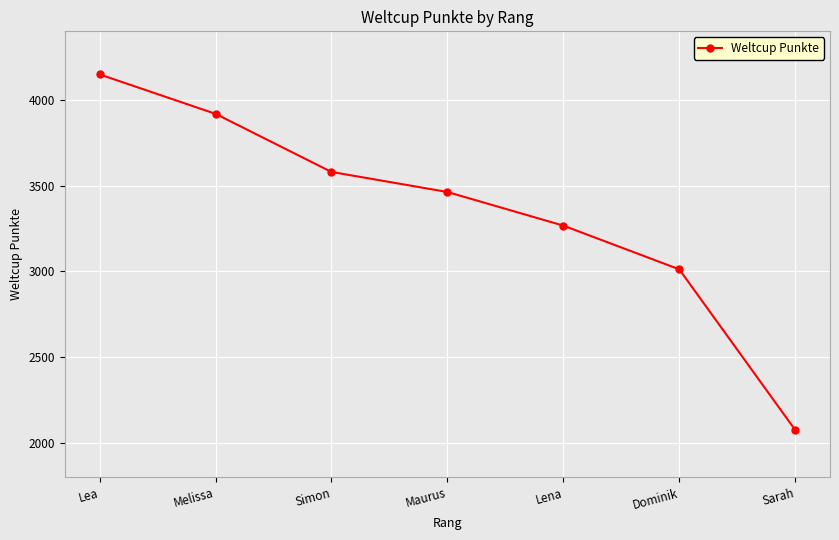

How many data points are less than 3463?

3